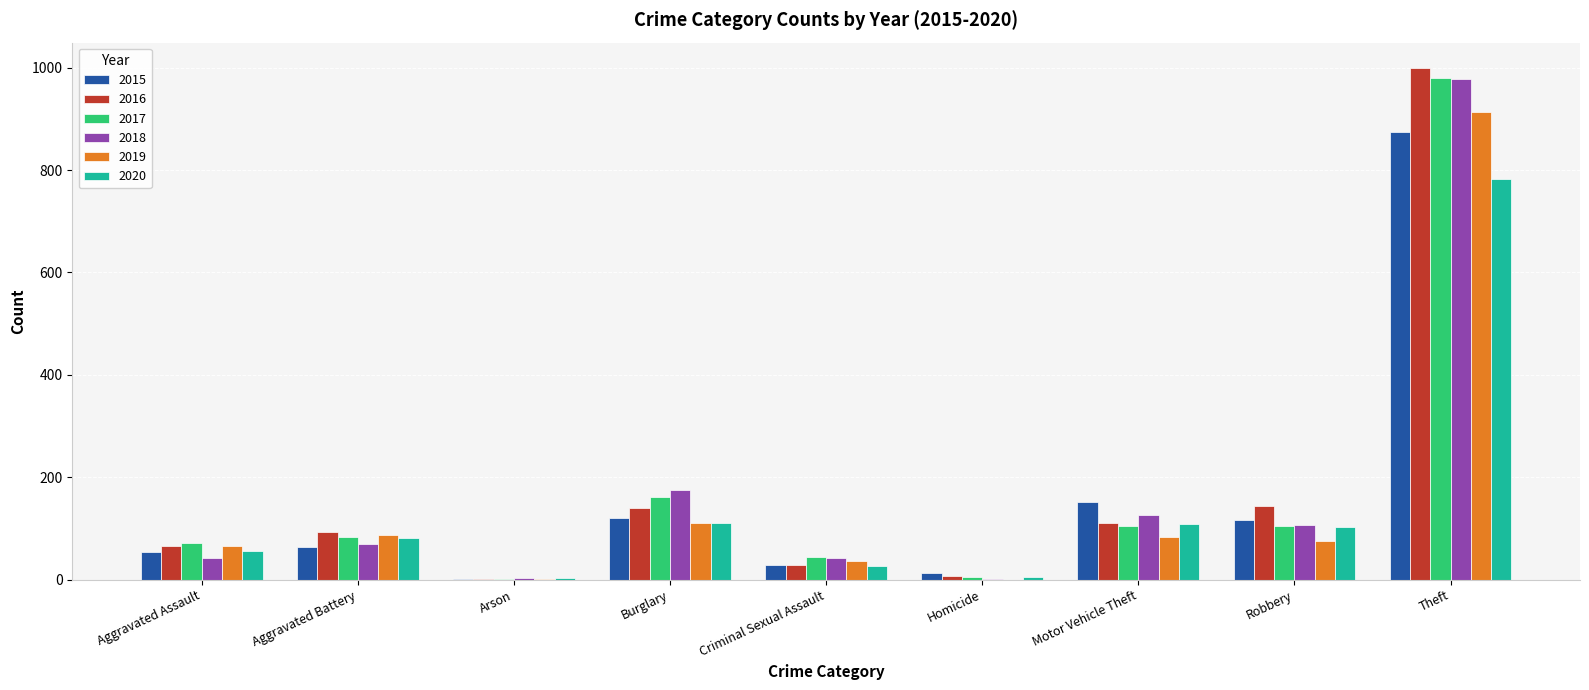

What is the sum of all 2018 values?

1548